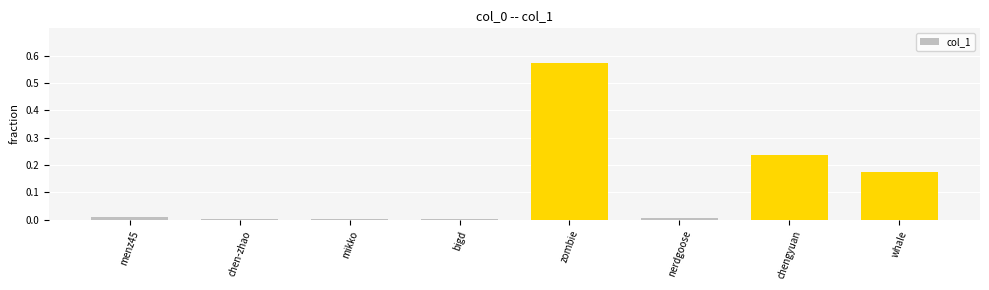

Count the number of categories in the chart.

8